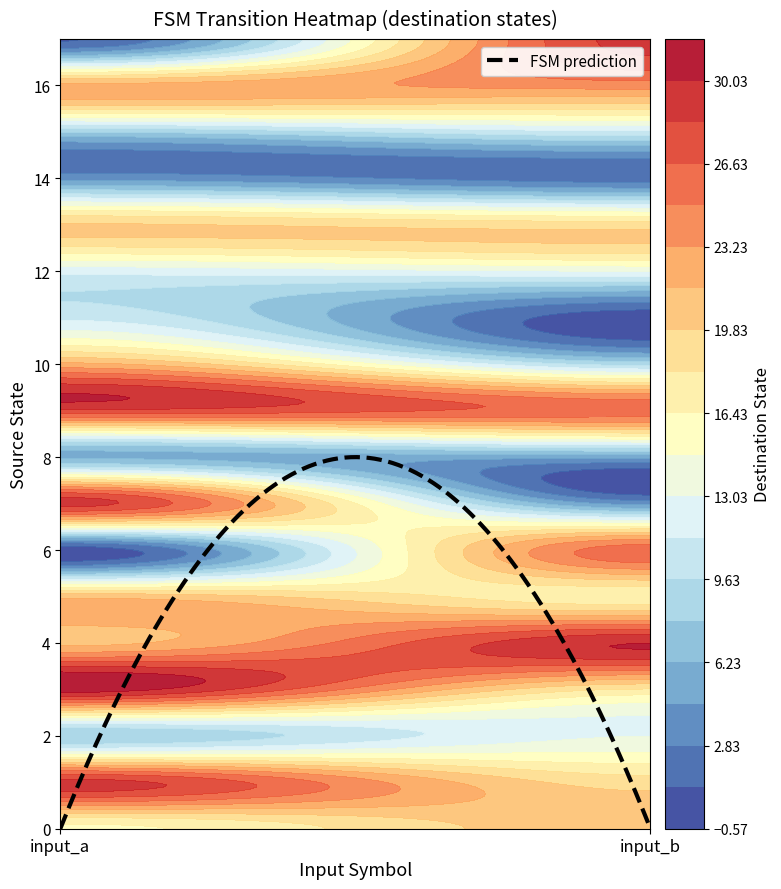

The 12 series shows 4 at 1. True or false?

False